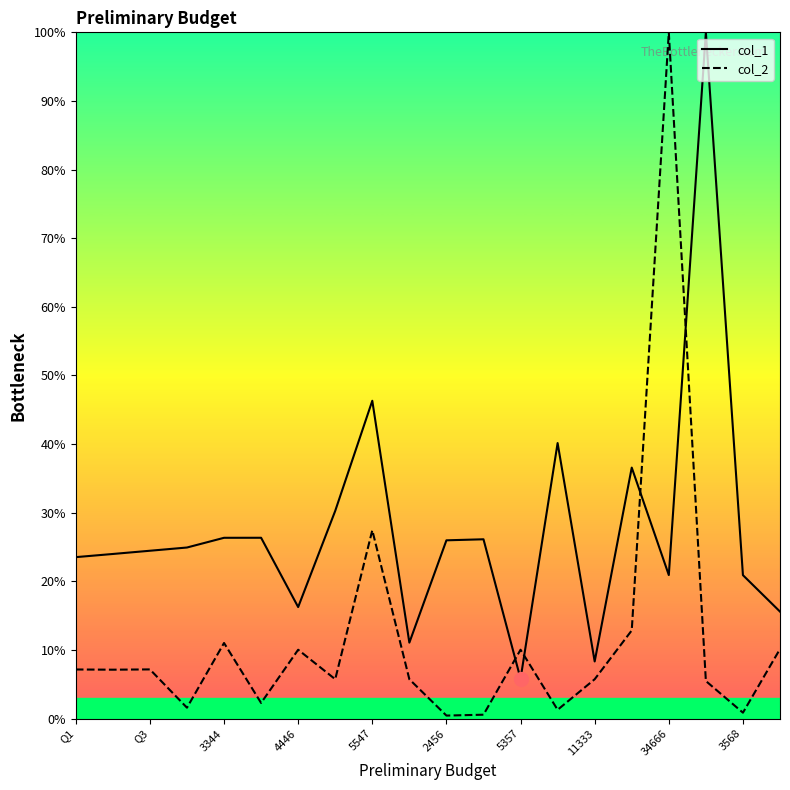

Does the chart display data point markers on the line(s)?

No